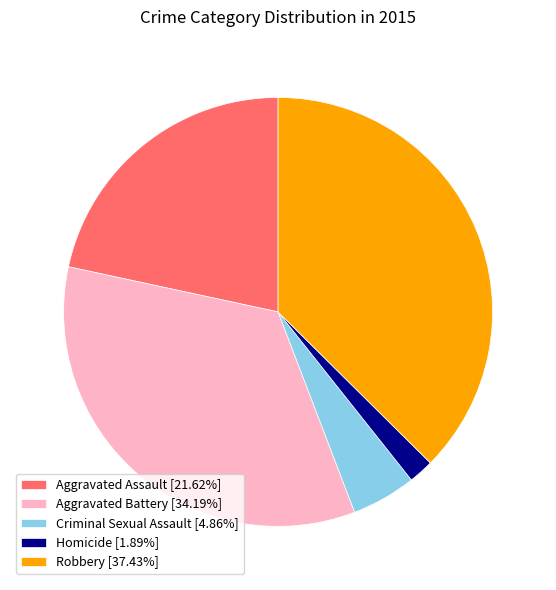

Is there a majority slice in this chart?

No